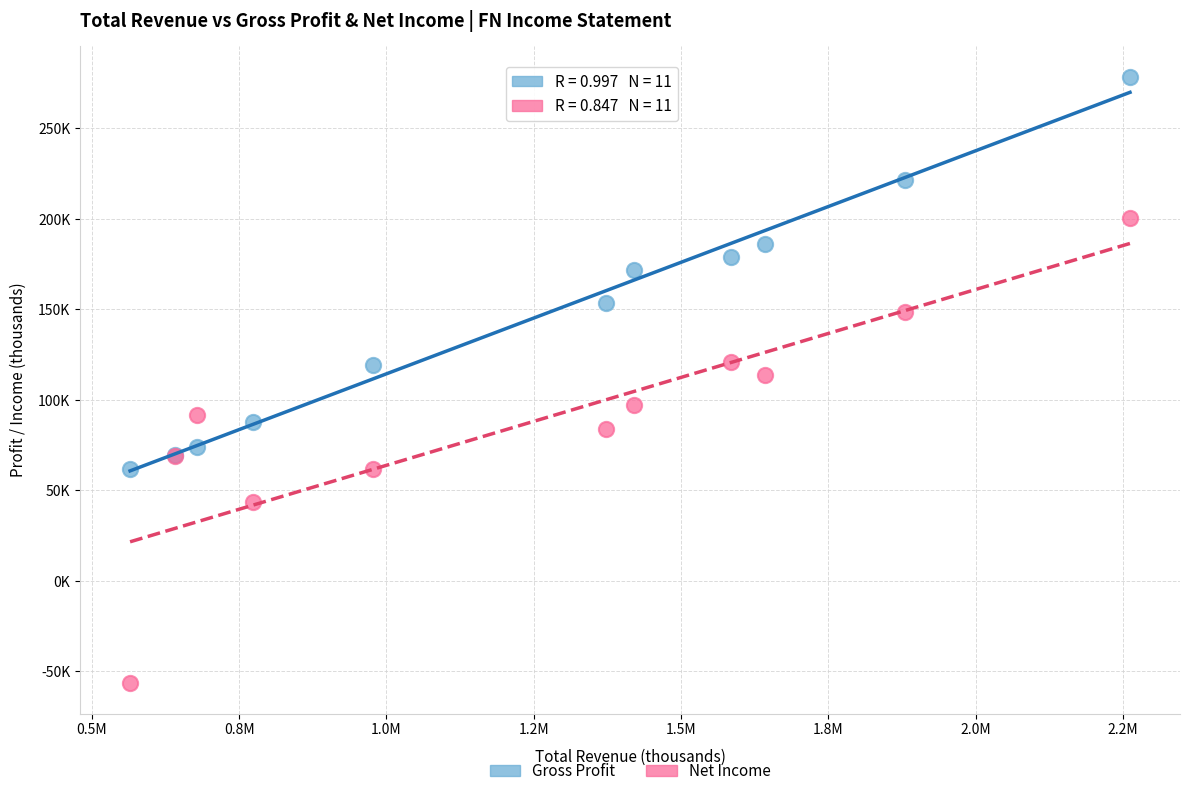

What are all the series names shown in the legend?

Gross Profit, Net Income